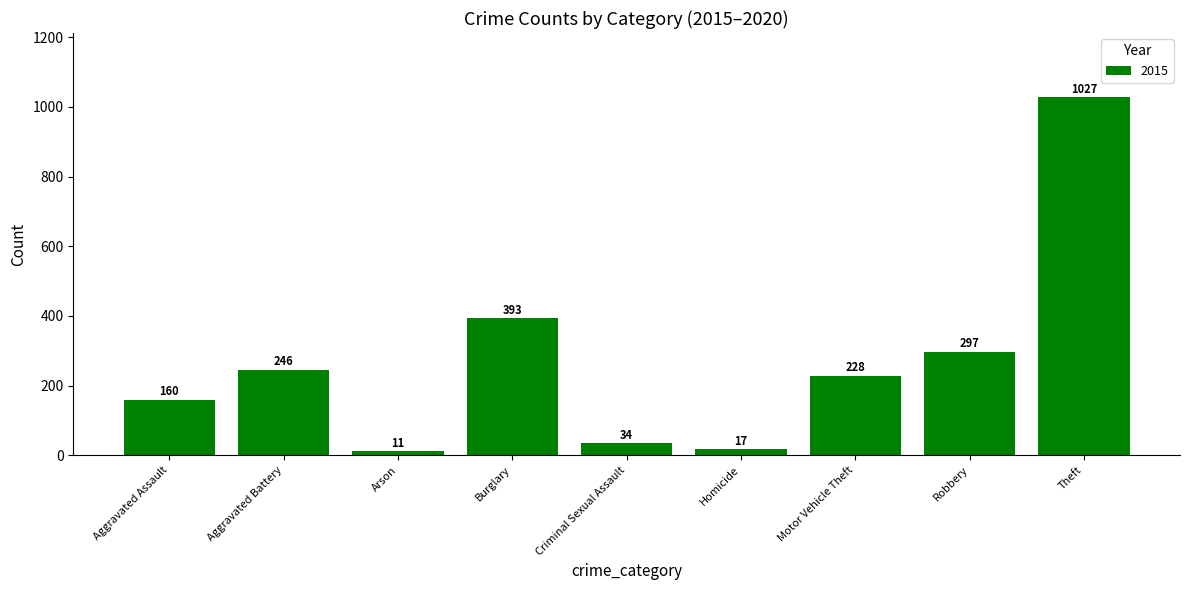

What is the greatest value displayed?

1027